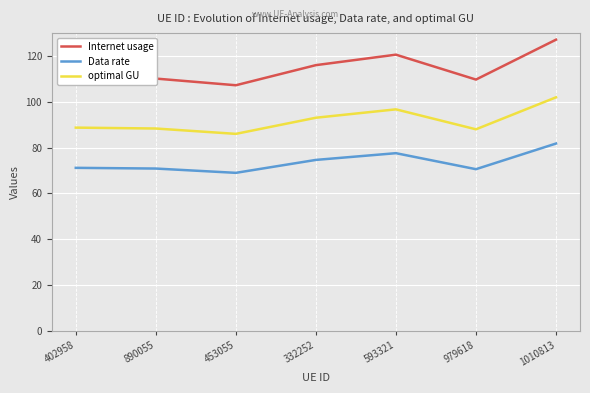

What position from the left is 332252?

4